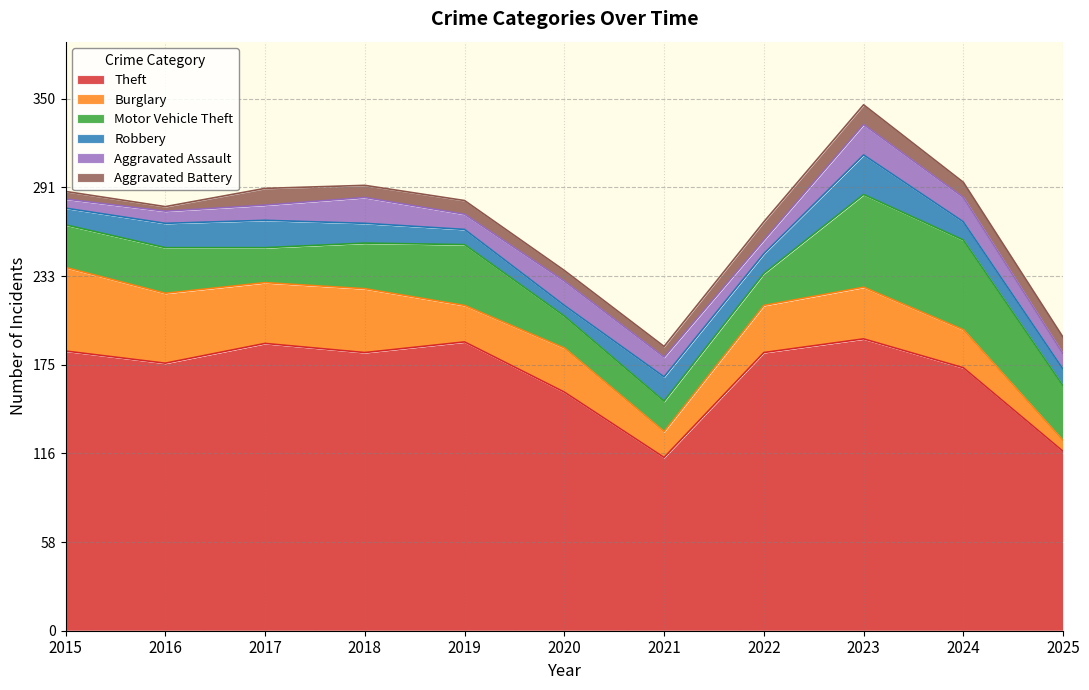

What is the value of the Aggravated Assault point at the 9th from the left?

20